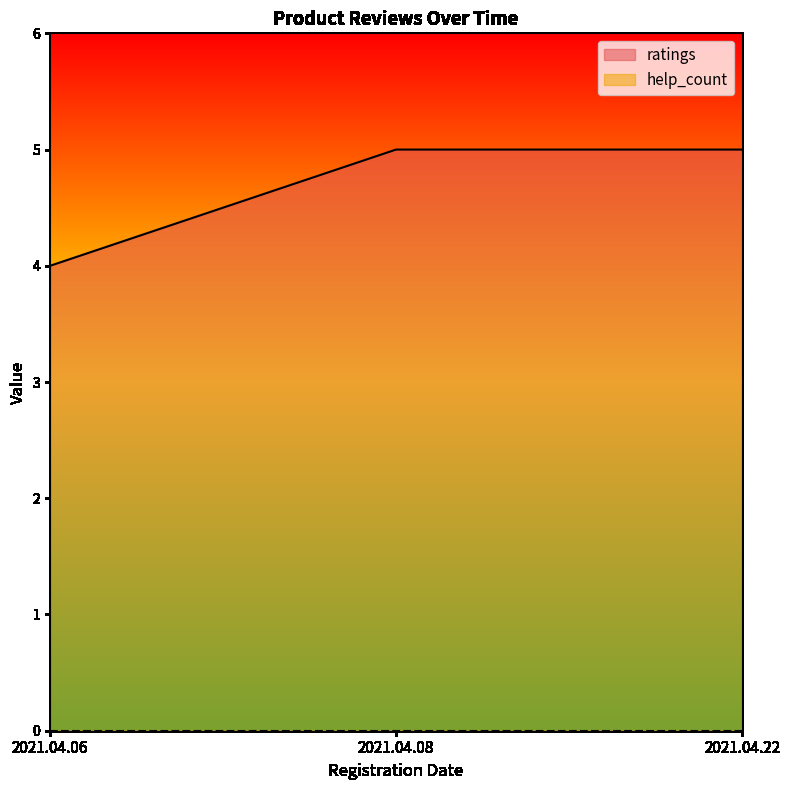

At which category does the chart reach its minimum across all series?

2021.04.06